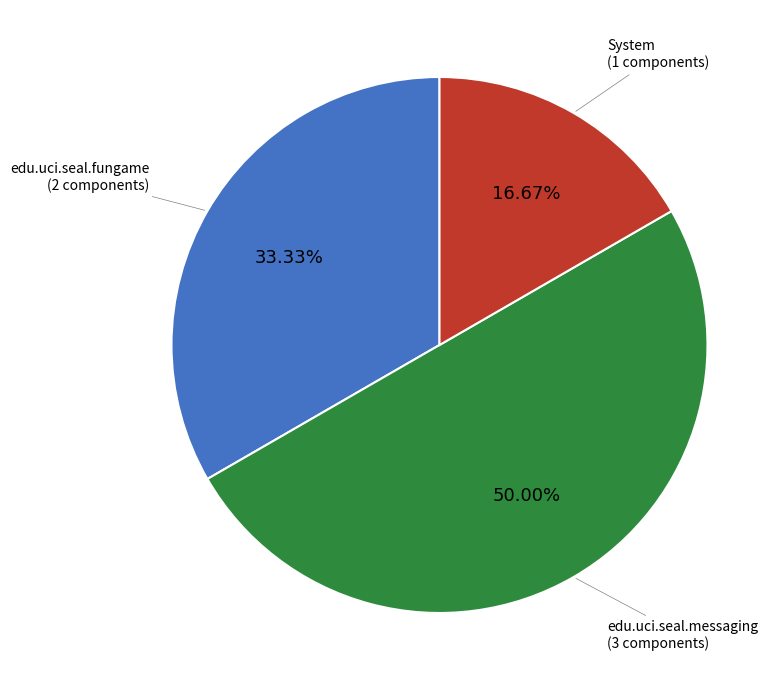

To the nearest percent, what is the difference between the largest and smallest slice percentages?

33%